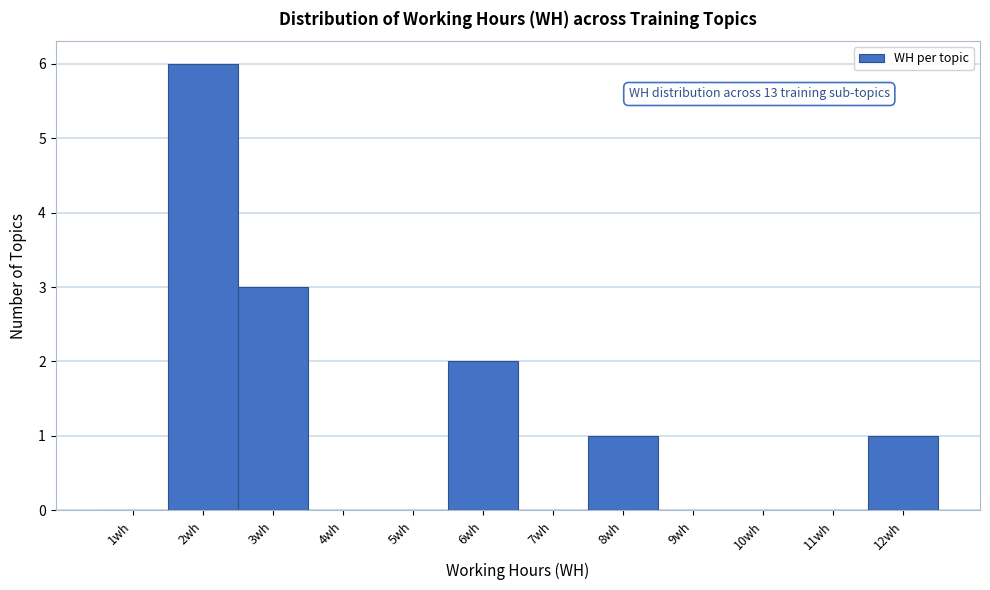

Which range on the x-axis has the tallest bar?

1.5 to 2.5